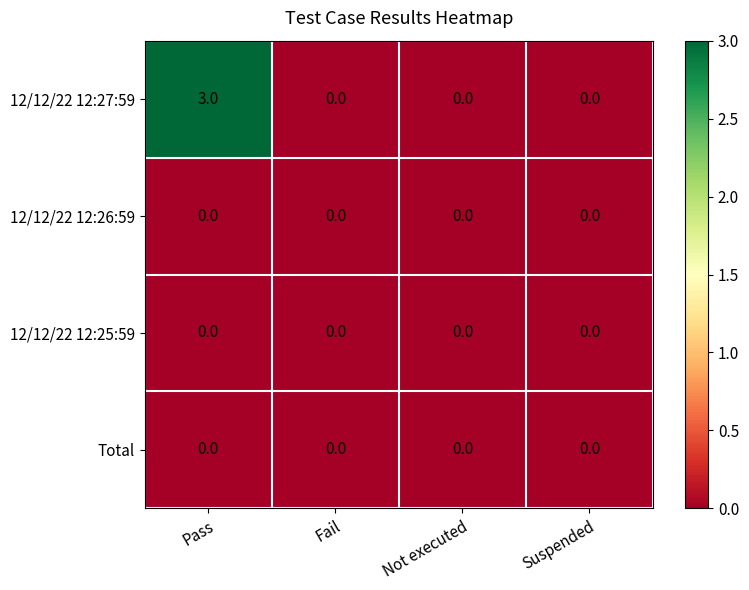

Which series changed the most between Pass and Suspended?

12/12/22 12:27:59